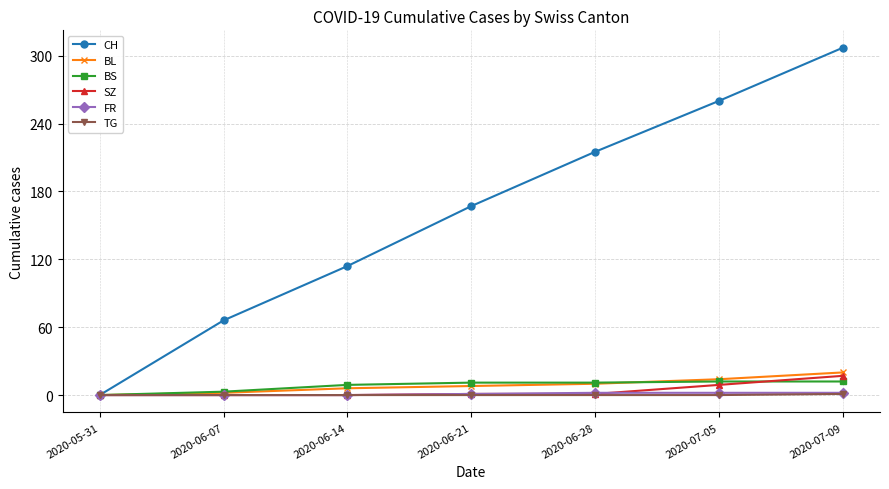

What value does the TG series have at 2020-07-09?

1